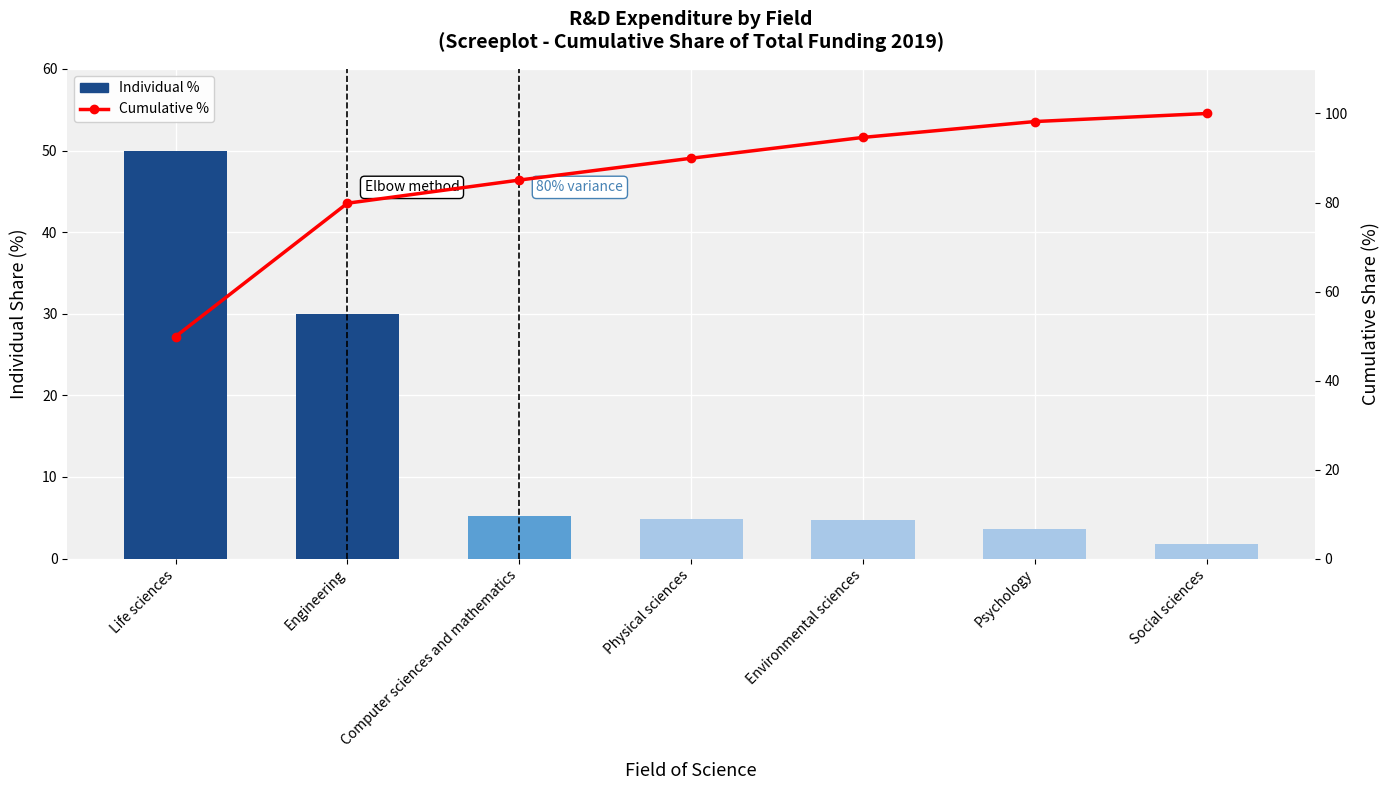

The value of Cumulative % at Social sciences is 100.0. True or false?

True